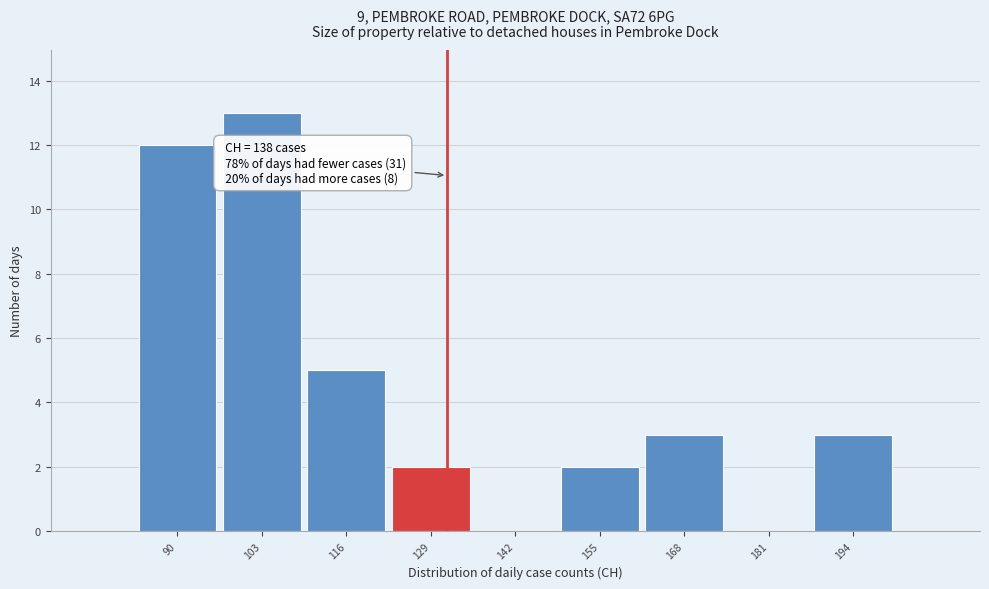

Reading left to right, transcribe all the data shown in this chart.

90=12	103=13	116=5	129=2	142=0	155=2	168=3	181=0	194=3